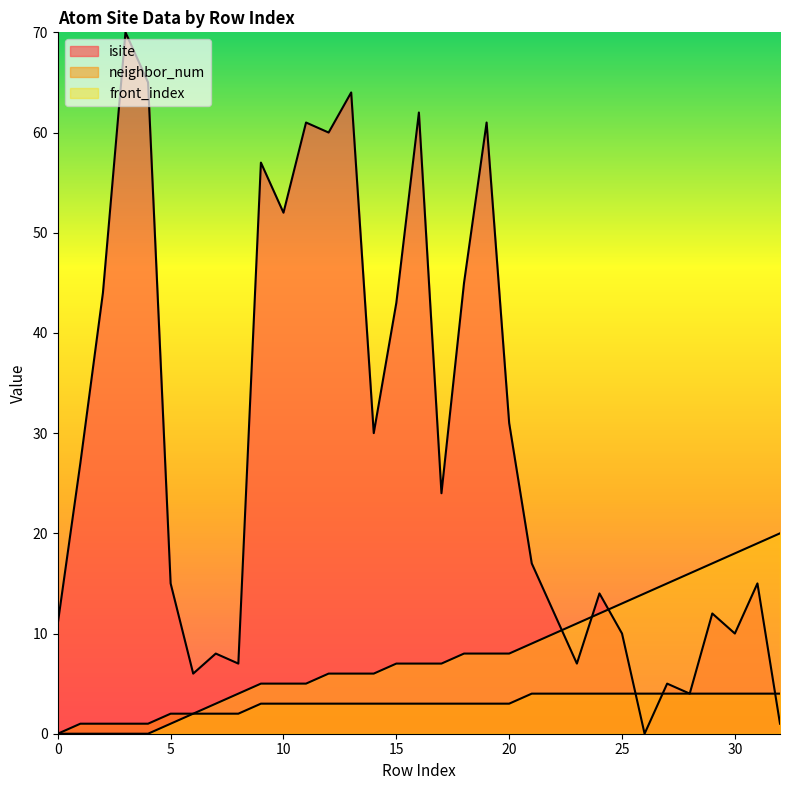

The value of front_index at 6 is 3. True or false?

False